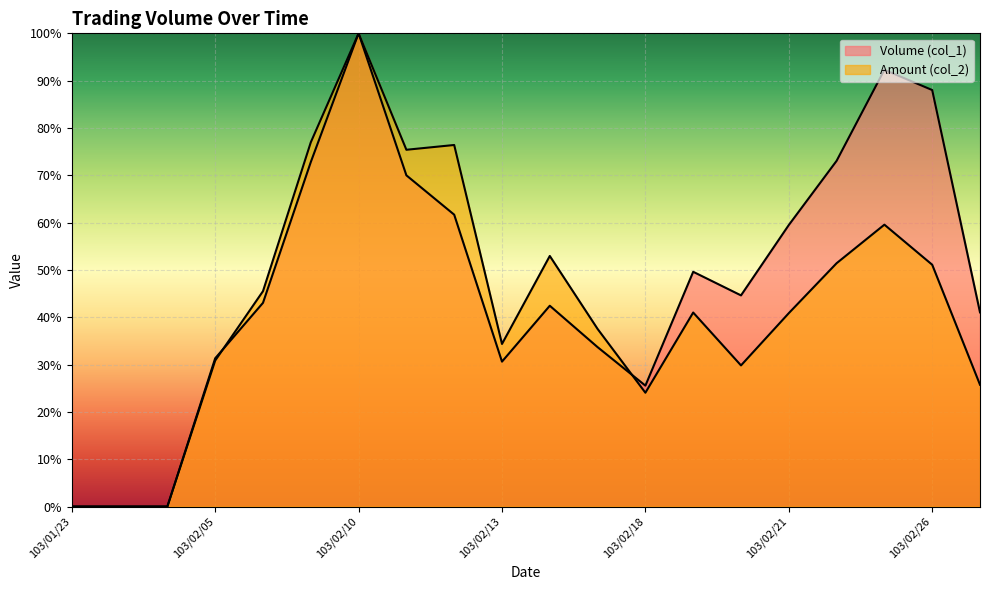

True or false: Amount (col_2) has more than 0 interior local peaks.

True